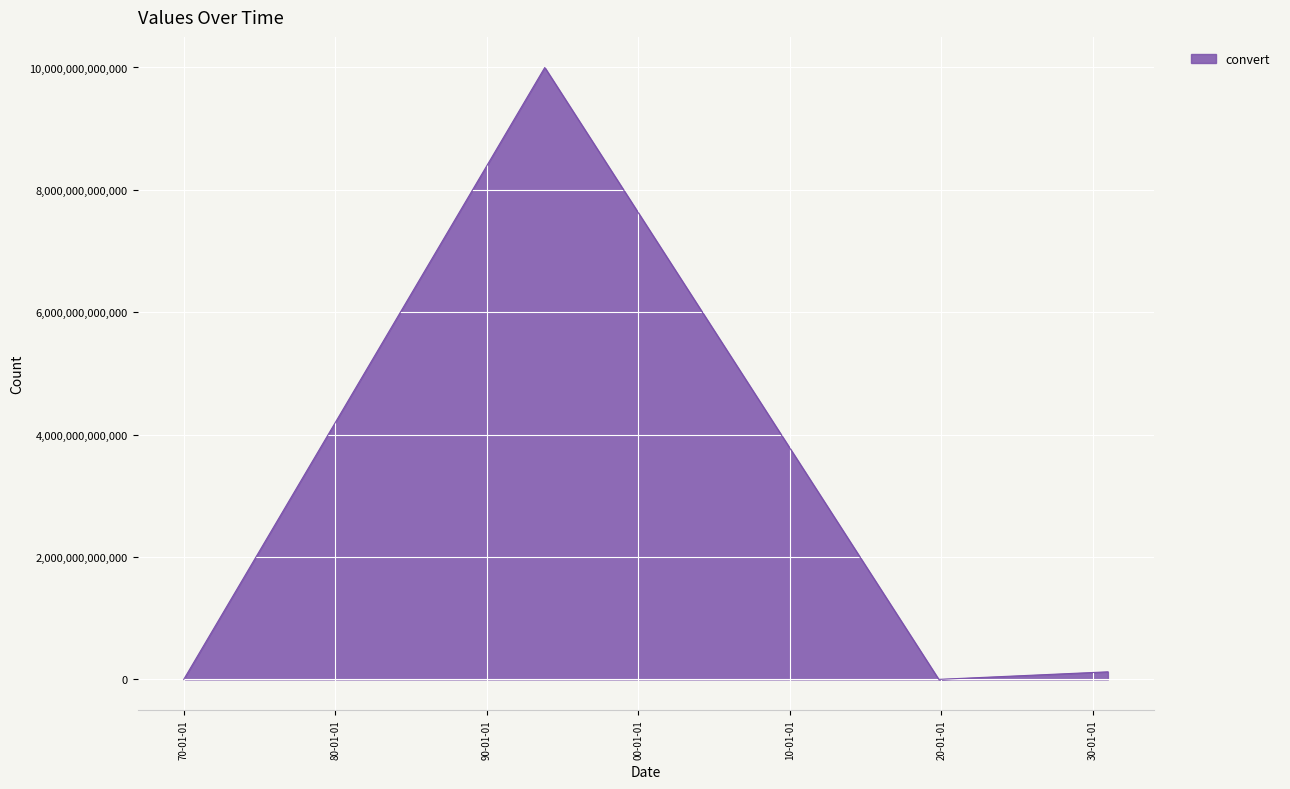

What is the average value?

2530864197253